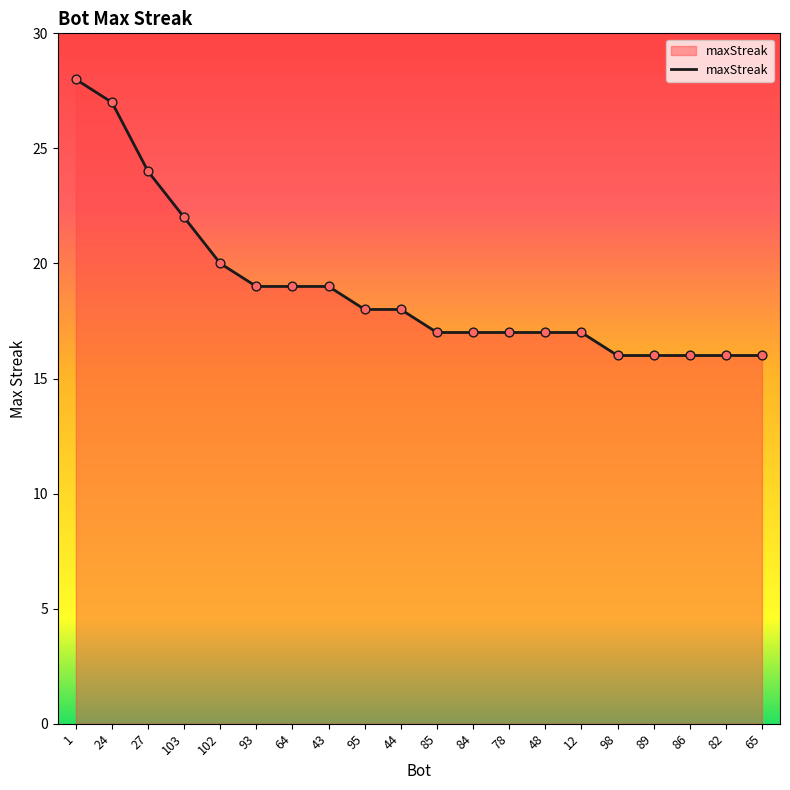

What is the change in value from 44 to 78?

-1